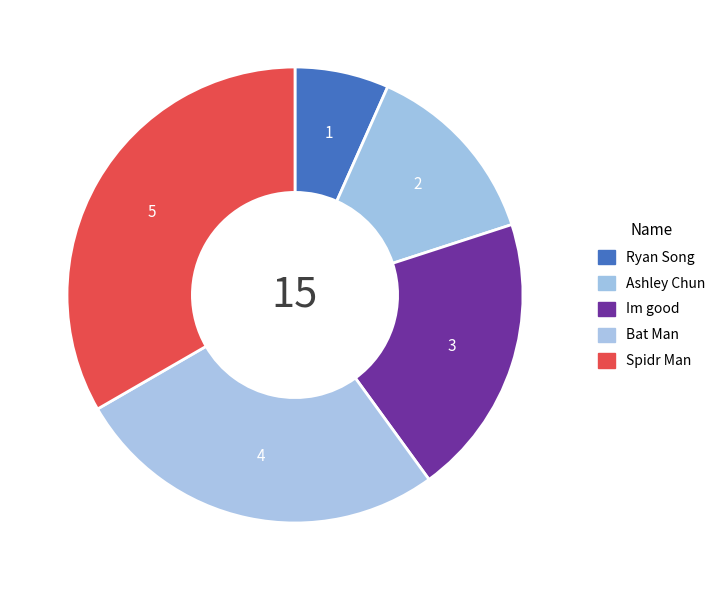

Count the number of slices in the pie.

5